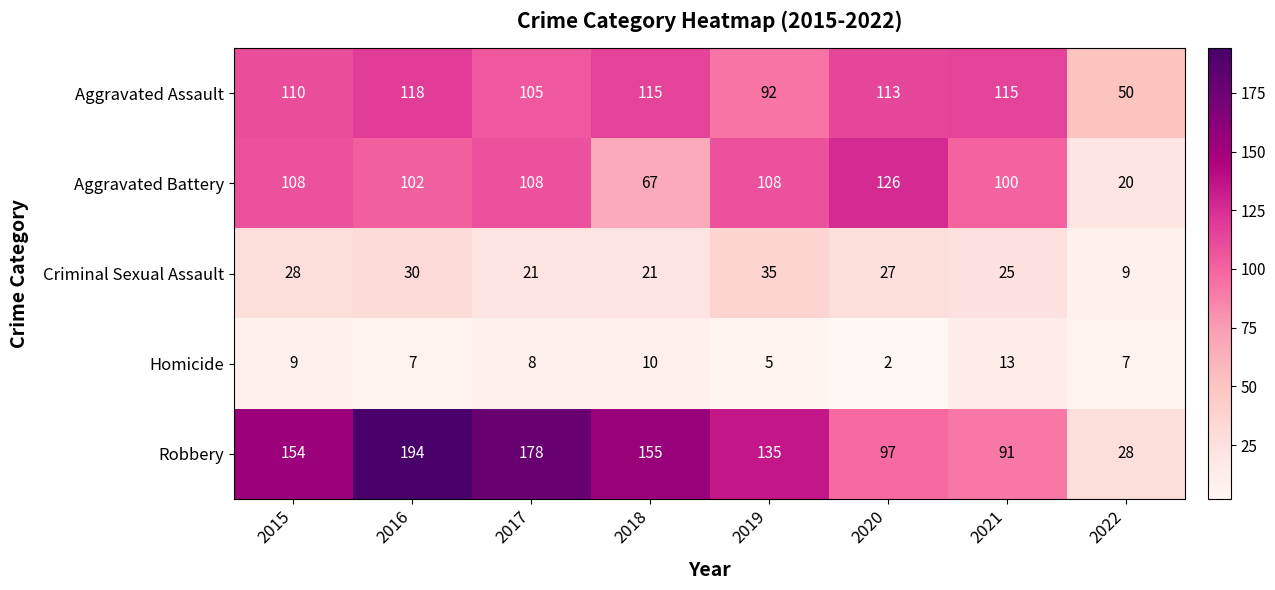

The value of Robbery at 2020 is 97. True or false?

True